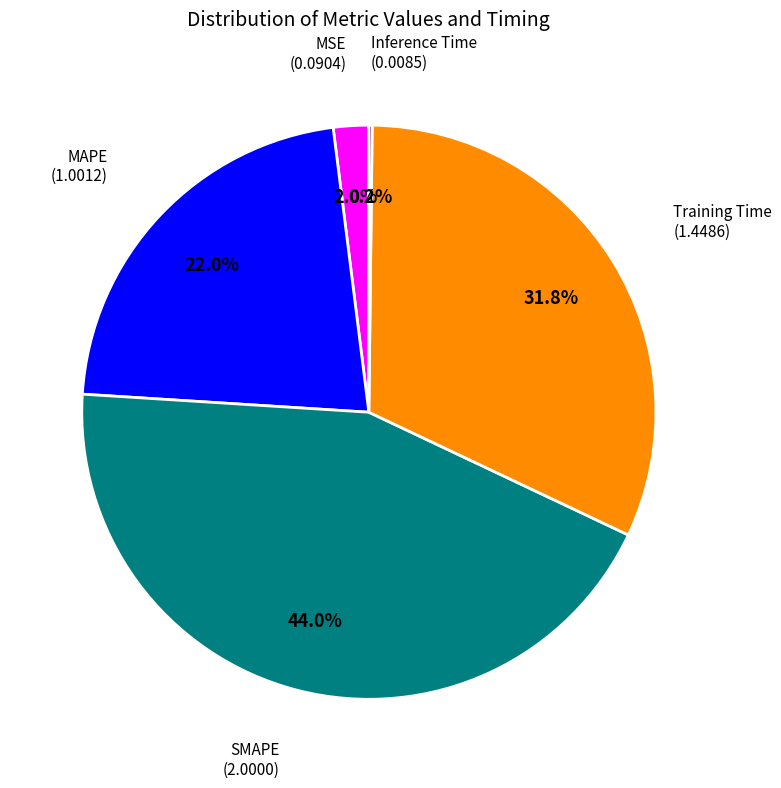

Does any single category account for the majority?

No